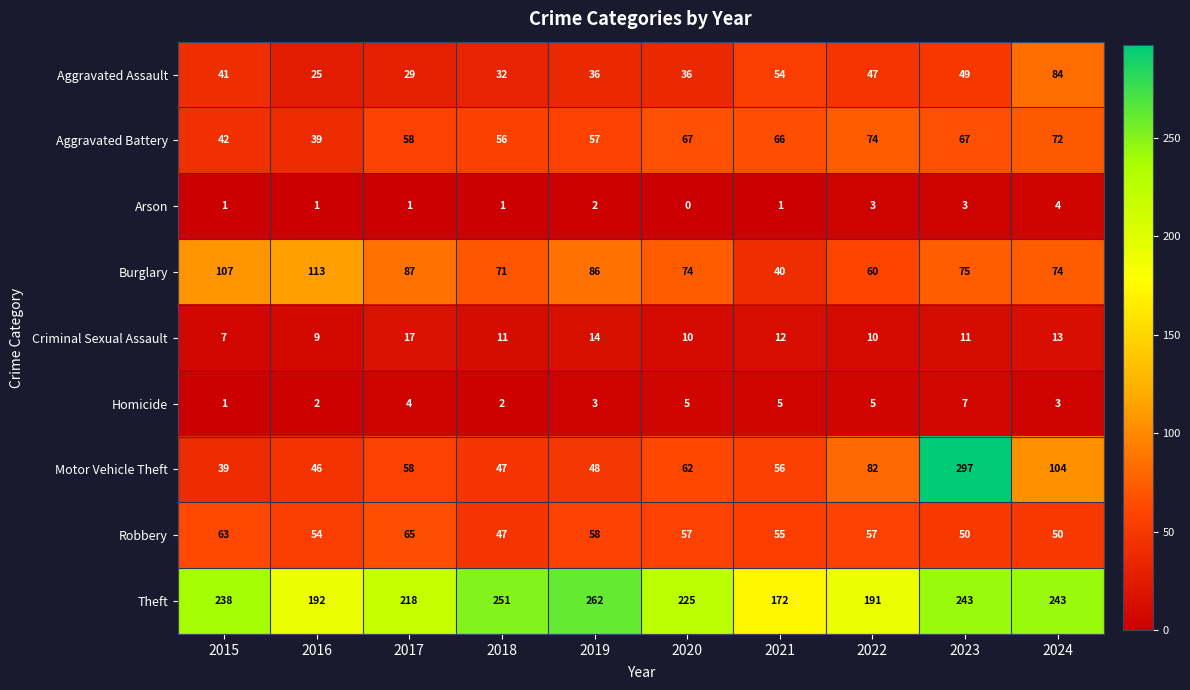

At which category does the chart reach its peak across all series?

2023